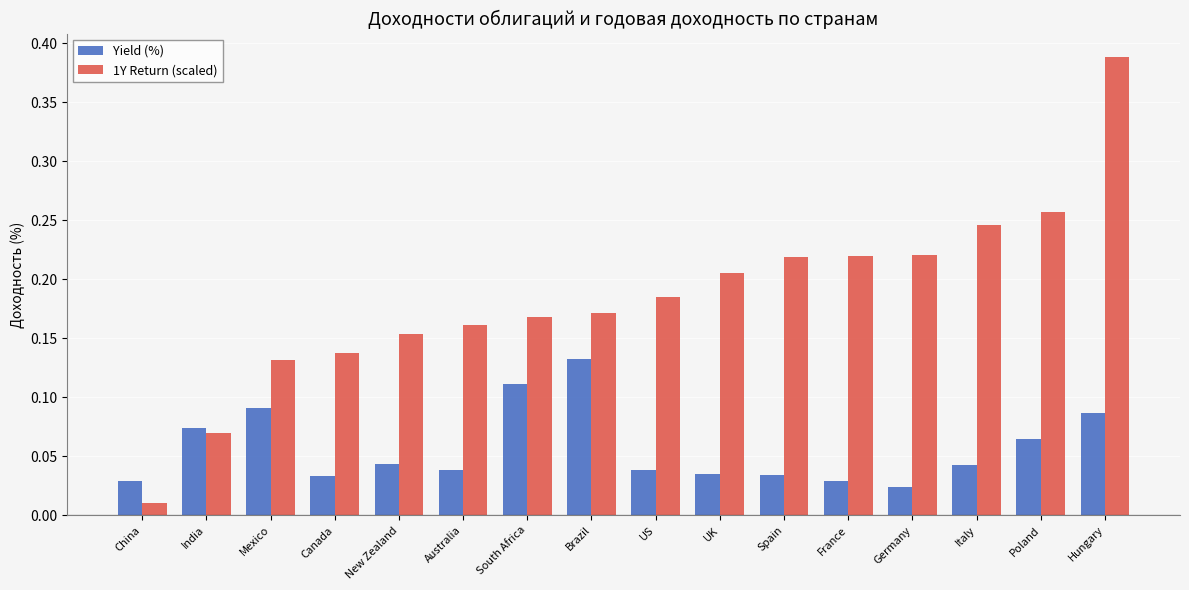

How many bars are there in each group?

2